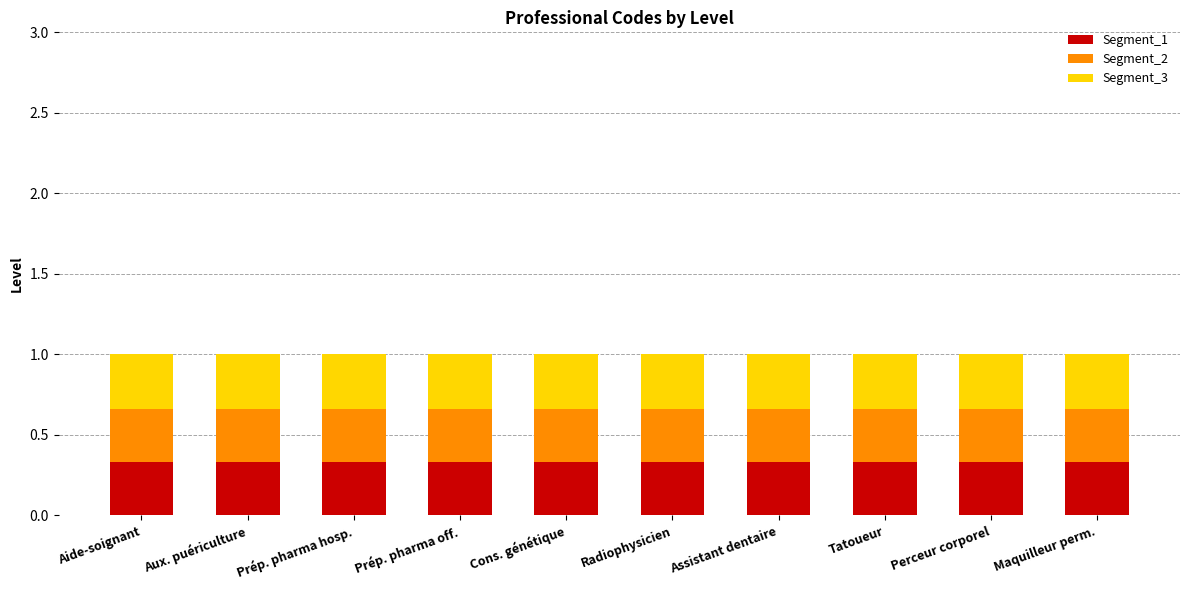

What is the total value across all series at Aux. puériculture?

1.0